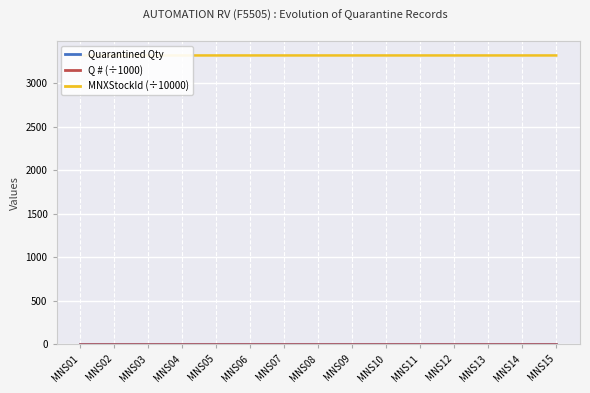

What are all the series names shown in the legend?

Quarantined Qty, Q # (÷1000), MNXStockId (÷10000)